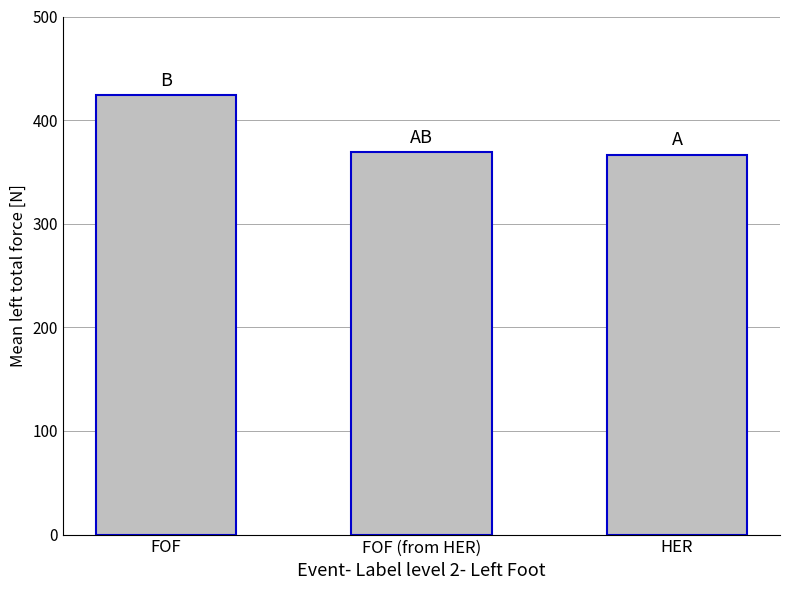

How many values are below 369?

1